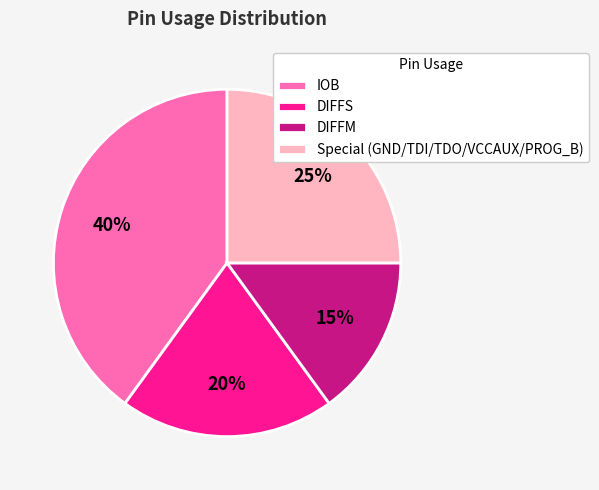

How many segments does this pie chart have?

4